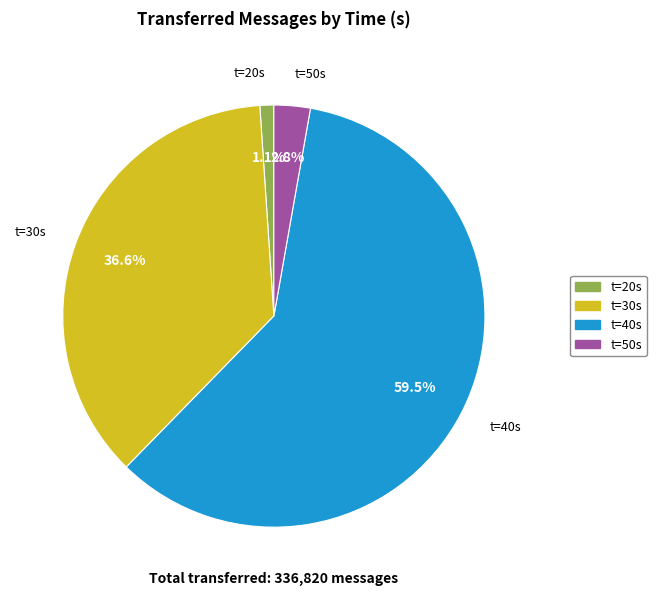

To the nearest percent, what is the difference between the largest and smallest slice percentages?

58%